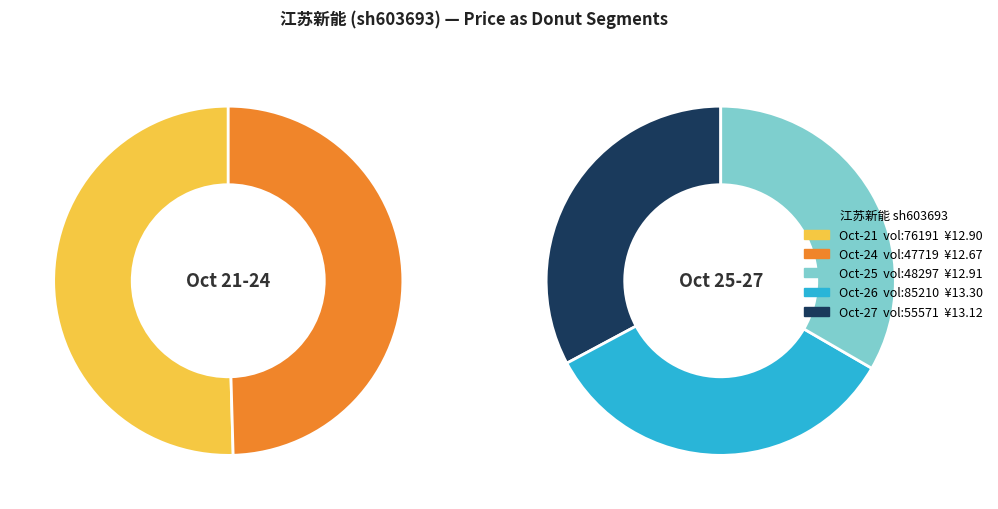

Which has a higher value, 48297 or 47719?

48297